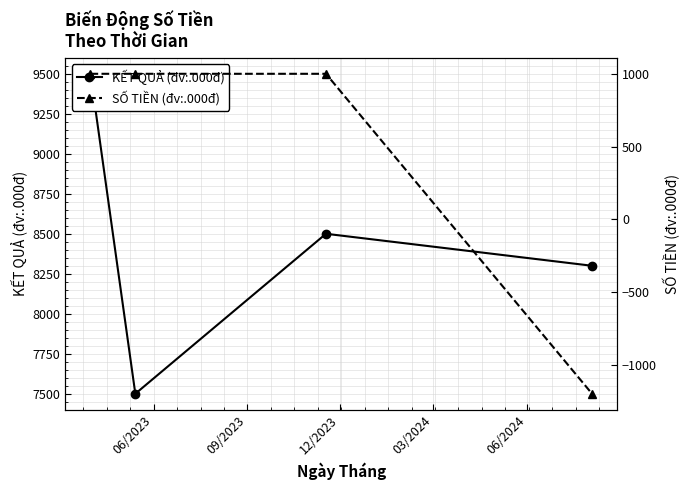

At which category is the sum across all series the highest?

06/2023